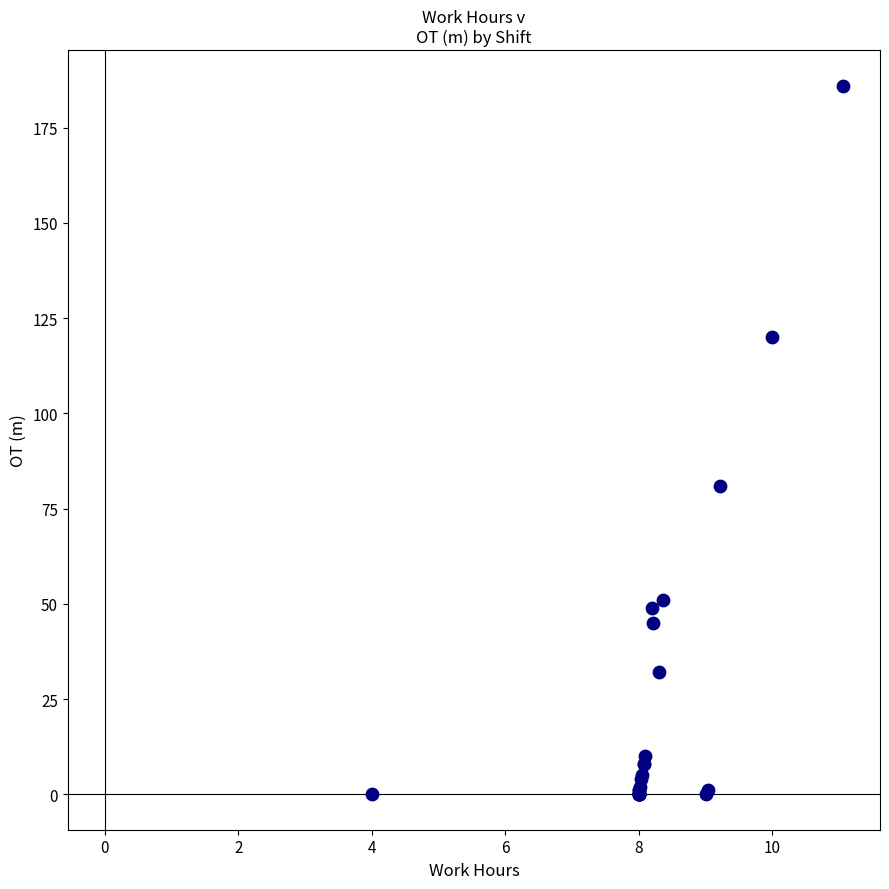

What Y value in the scatter plot is closest to 93?

81